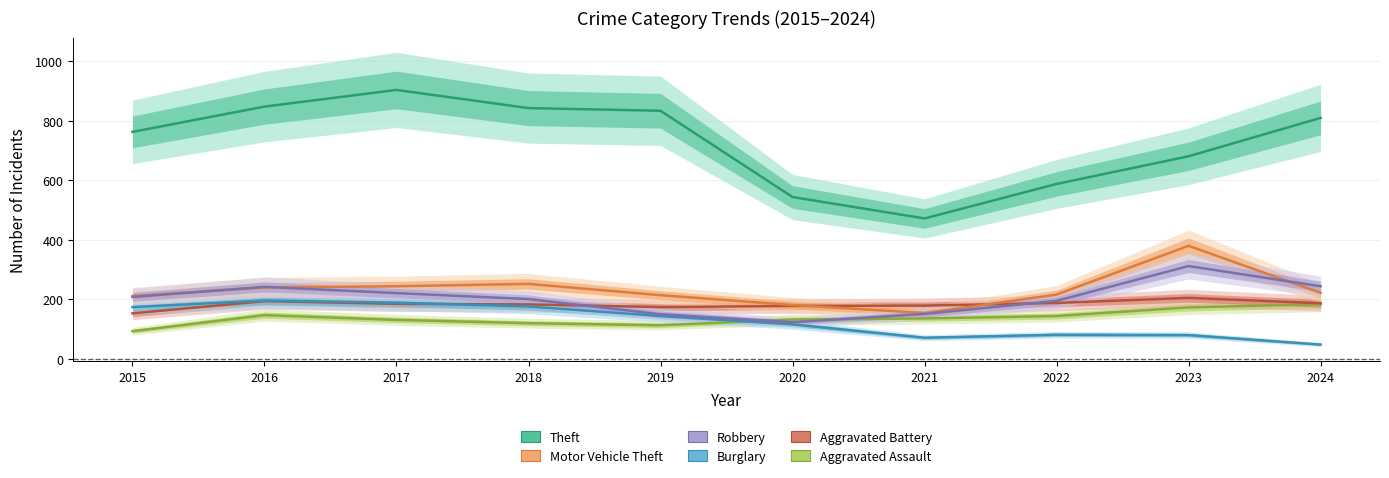

Is the value of Theft at 2019 greater than the value of Aggravated Assault at 2017?

Yes